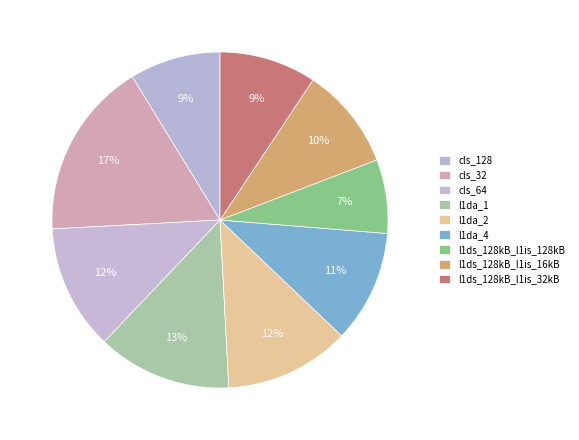

What percentage is NOT represented by l1ds_128kB_l1is_128kB?

92.9%